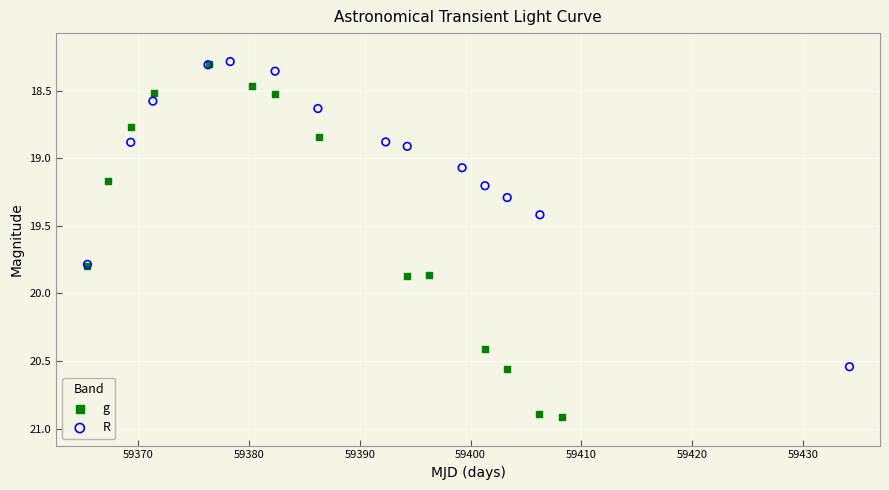

Which series has the largest Y range (max minus min)?

g